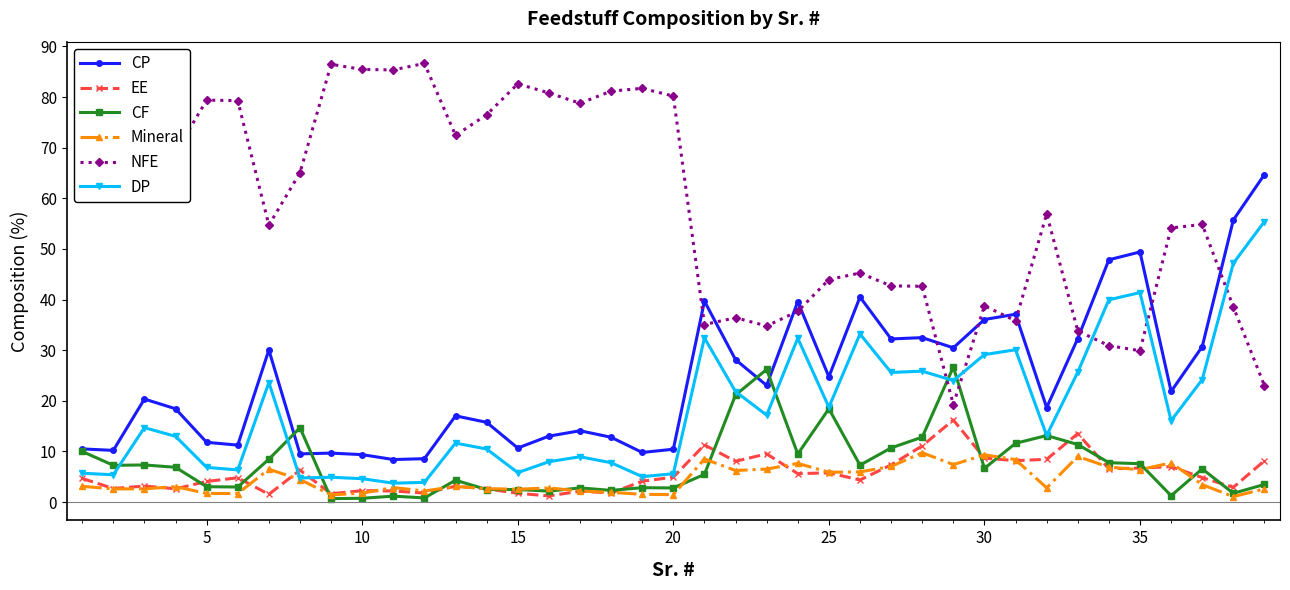

Which series has the largest range (max minus min)?

NFE